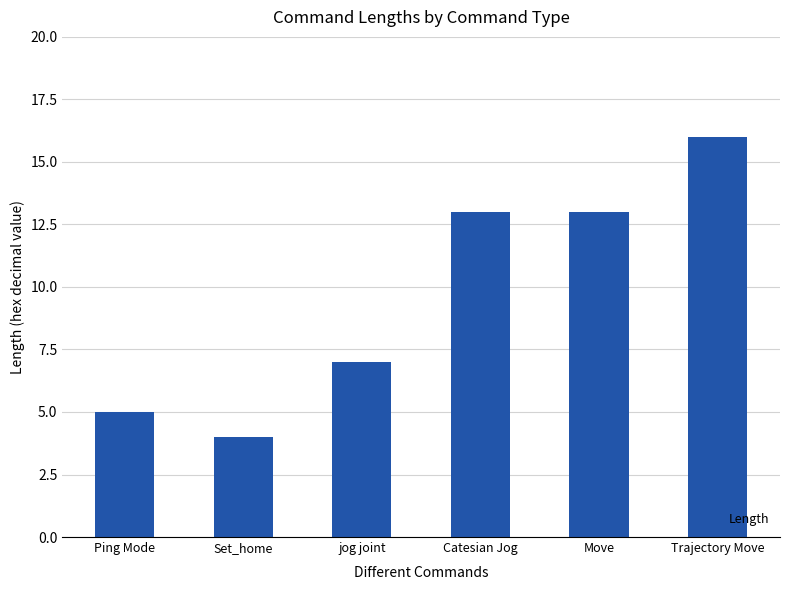

How many bars are there in total?

6